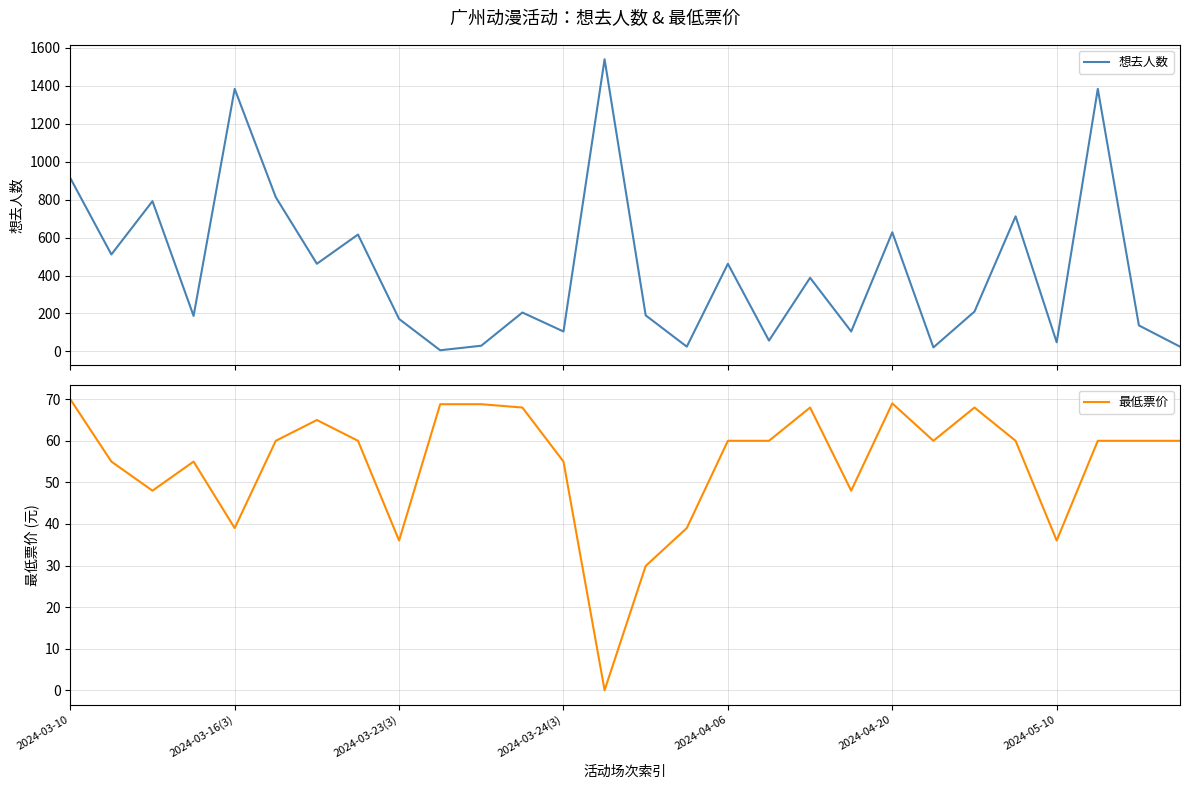

What is the highest value of the 想去人数 series?

1540